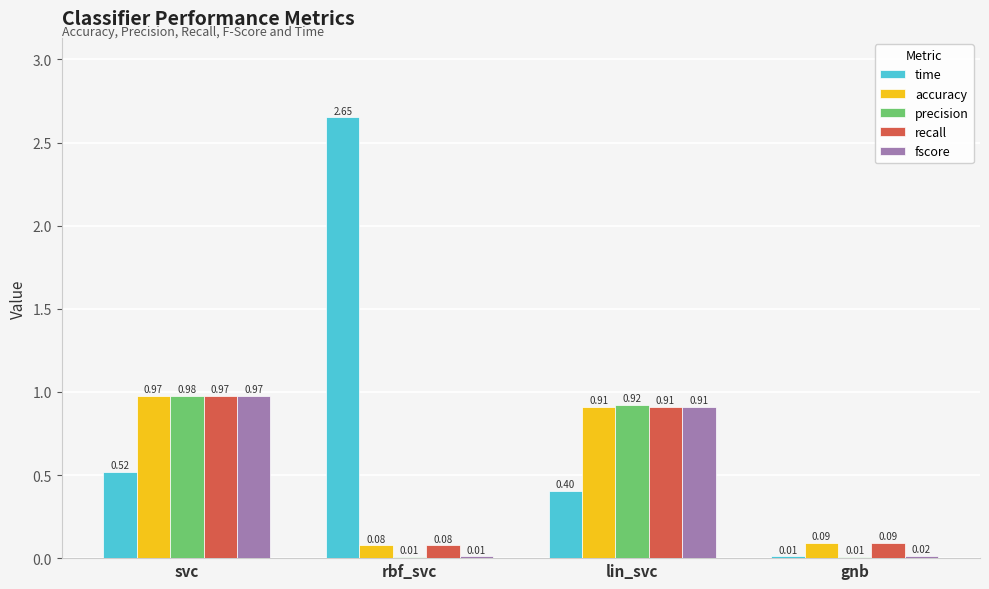

Count the number of data series in this chart.

5